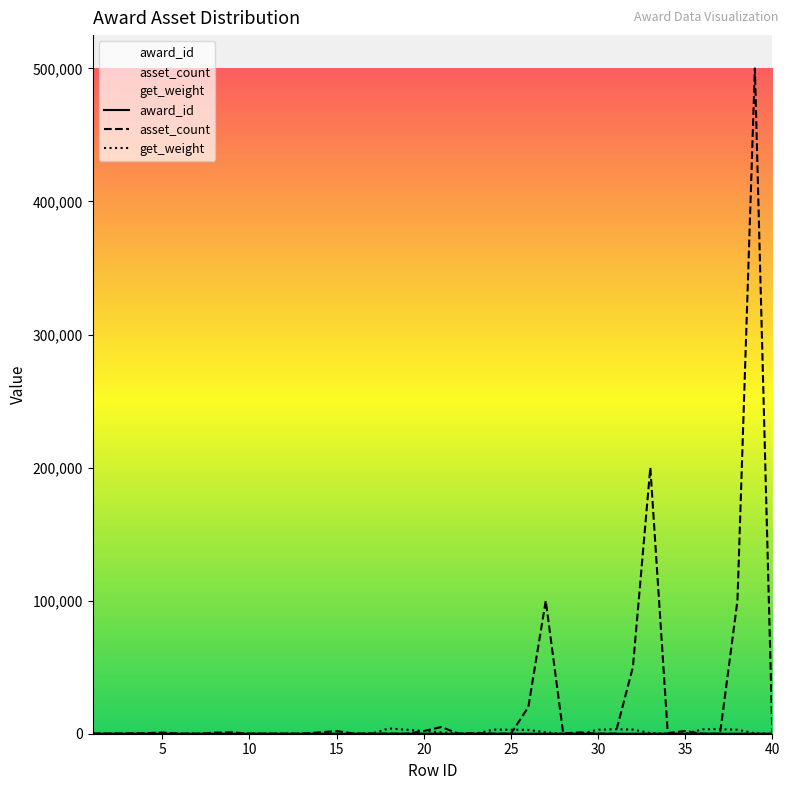

Which series has the widest spread of values?

asset_count